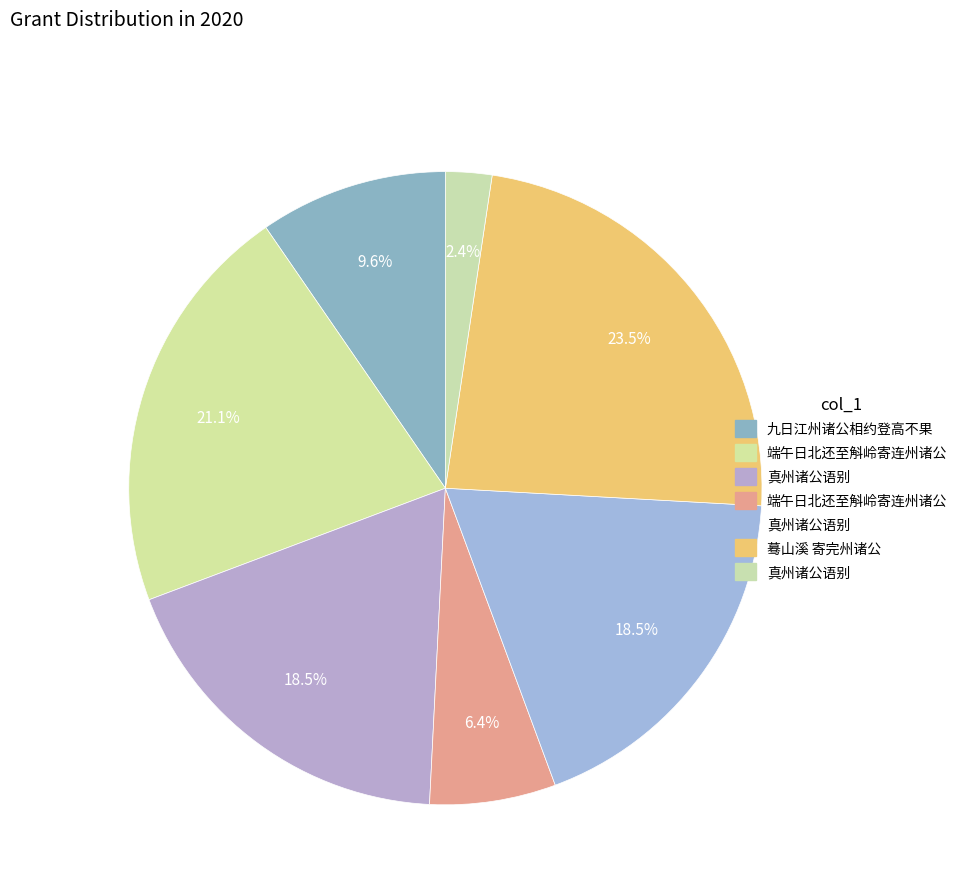

How many slices are in this pie chart?

7